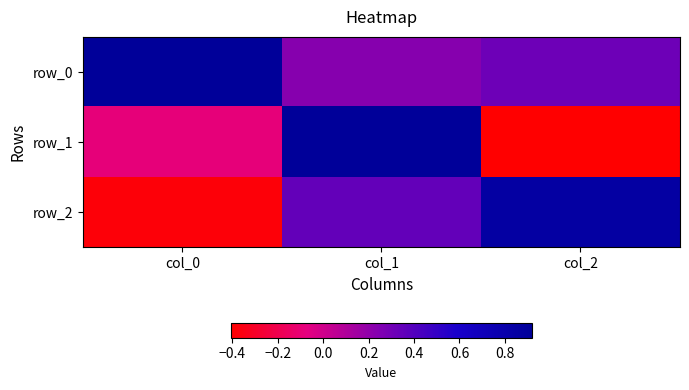

At which label does row_1 reach its peak?

col_1